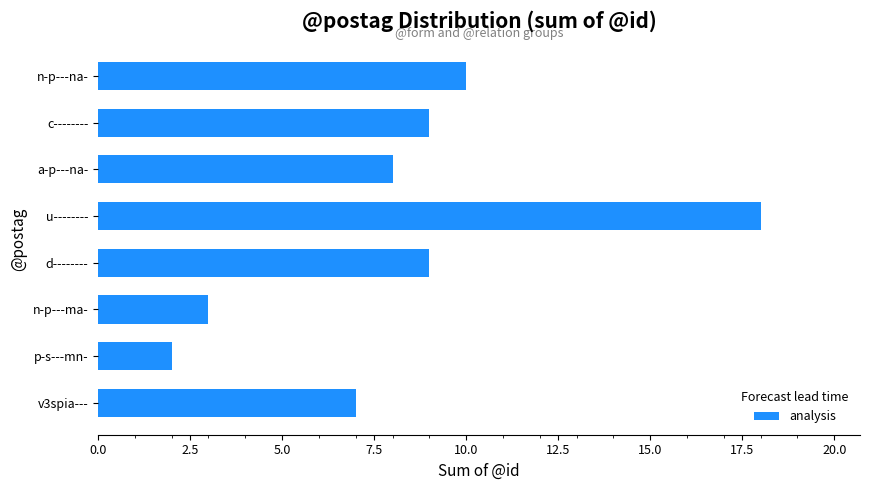

What is the sum of all values?

66